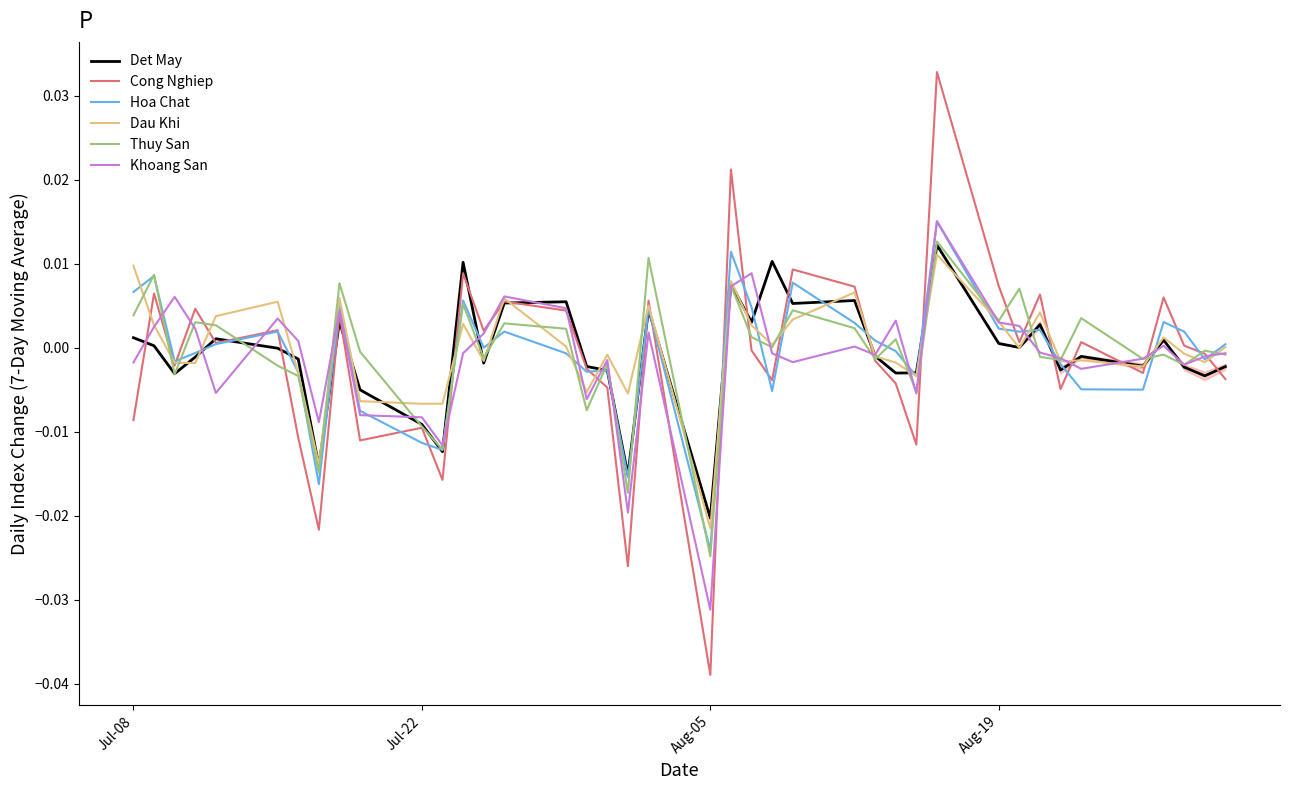

Which category has the lowest value in the Dau Khi series?

Aug-05